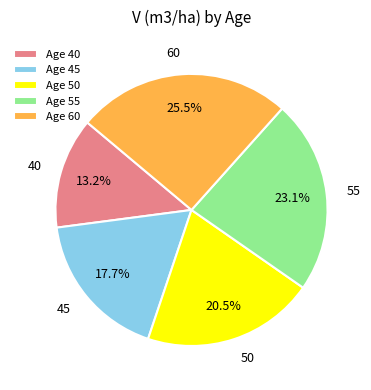

Does Age 40 represent more than half of the total?

No